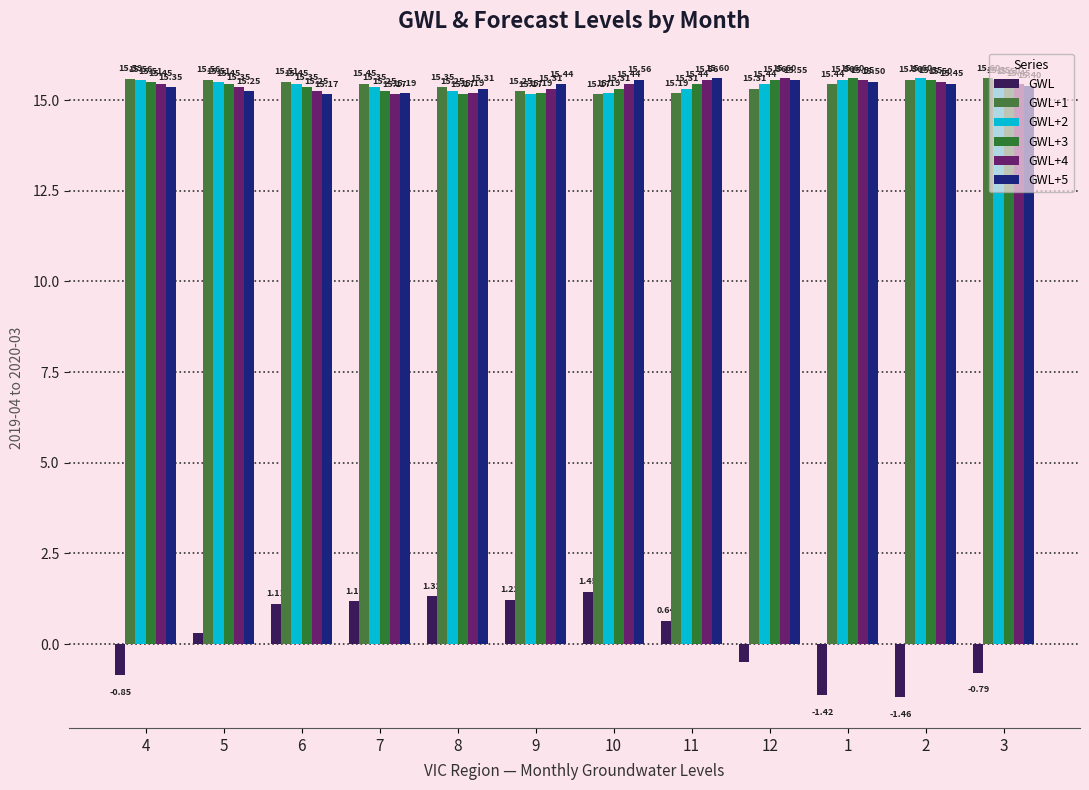

Reading right to left, what are all the values shown in this chart?

GWL: -0.8	-1.5	-1.4	-0.5	0.6	1.4	1.2	1.3	1.2	1.1	0.3	-0.8
GWL+1: 15.6	15.6	15.4	15.3	15.2	15.2	15.3	15.4	15.4	15.5	15.6	15.6
GWL+2: 15.5	15.6	15.6	15.4	15.3	15.2	15.2	15.3	15.4	15.4	15.5	15.6
GWL+3: 15.5	15.5	15.6	15.6	15.4	15.3	15.2	15.2	15.3	15.4	15.4	15.5
GWL+4: 15.5	15.5	15.5	15.6	15.6	15.4	15.3	15.2	15.2	15.3	15.4	15.4
GWL+5: 15.4	15.5	15.5	15.5	15.6	15.6	15.4	15.3	15.2	15.2	15.3	15.4